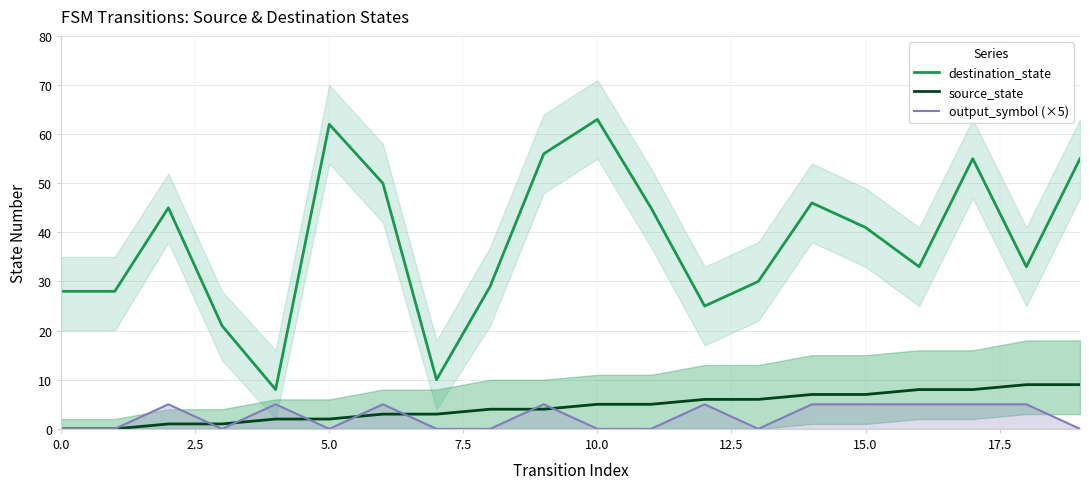

Does the chart display data point markers on the line(s)?

No